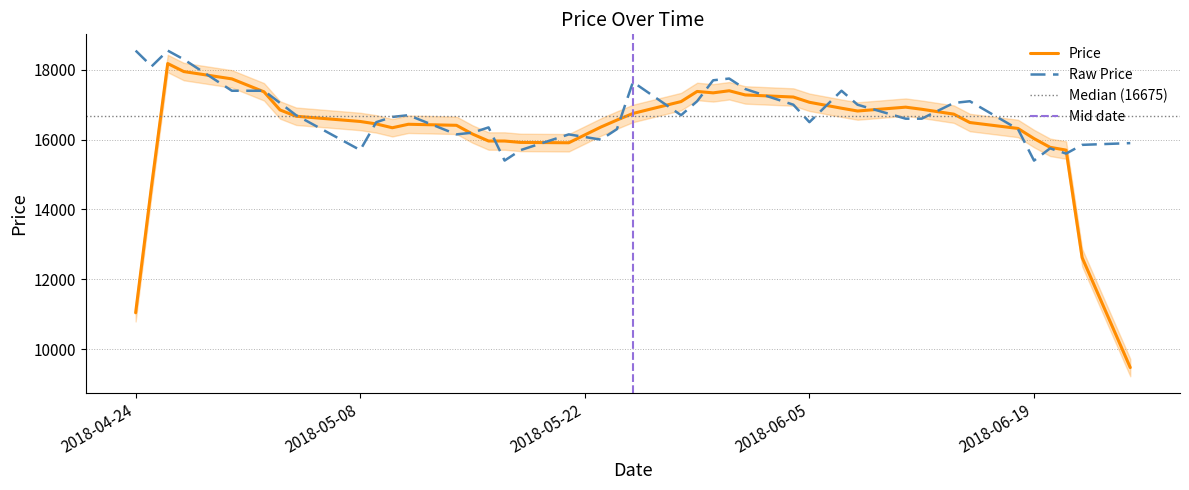

Reading right to left, what are all the values shown in this chart?

15900	15850	15600	15750	15400	16300	17100	17050	16600	16600	17000	17400	16500	17000	17450	17750	17700	17100	16700	17650	16300	16000	16150	15700	15400	16350	16200	16150	16700	16650	16500	15700	16700	17050	17400	17400	18300	18550	18100	18550